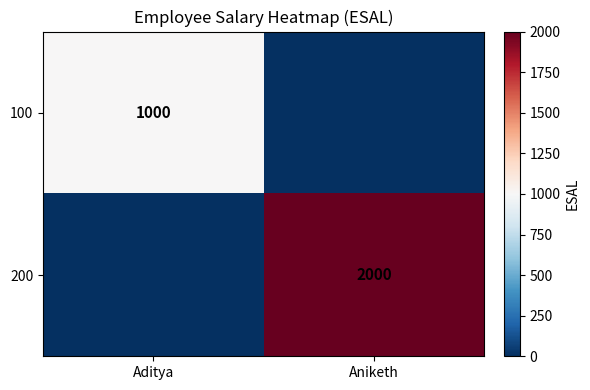

The 200 series shows 2610 at Aniketh. True or false?

False